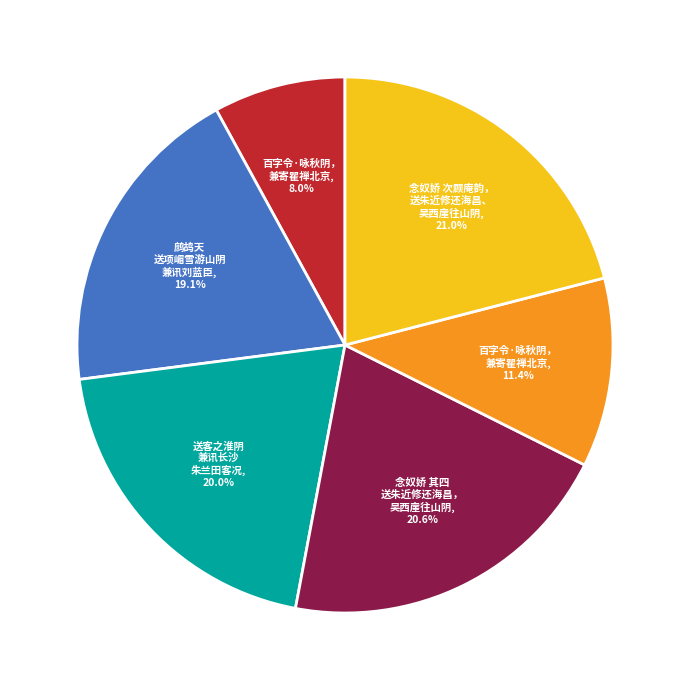

Is there any slice that represents more than half of the pie?

No